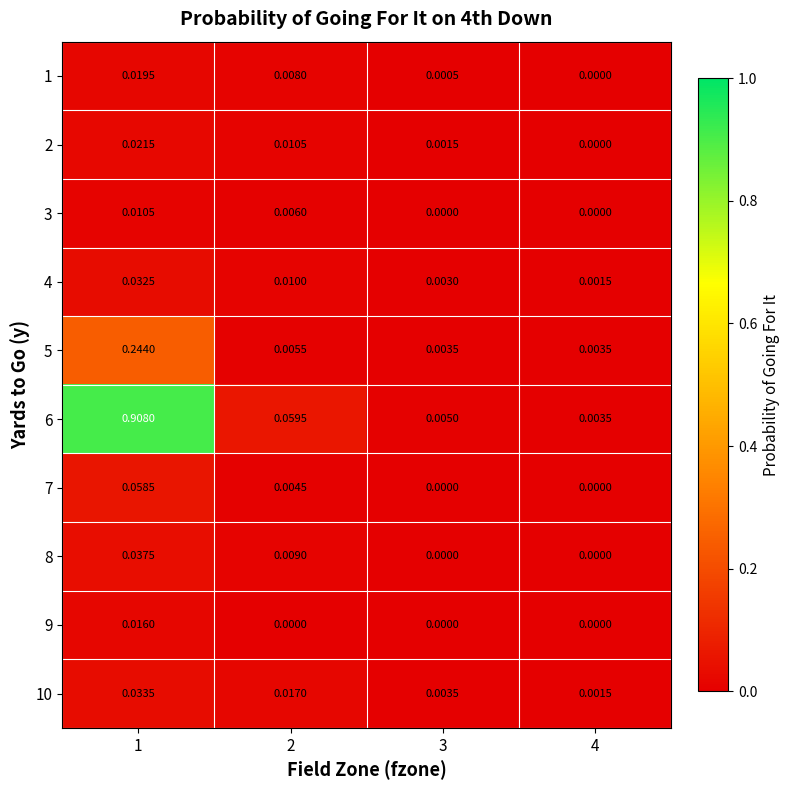

Between 3 and 4, which series saw the biggest shift?

10